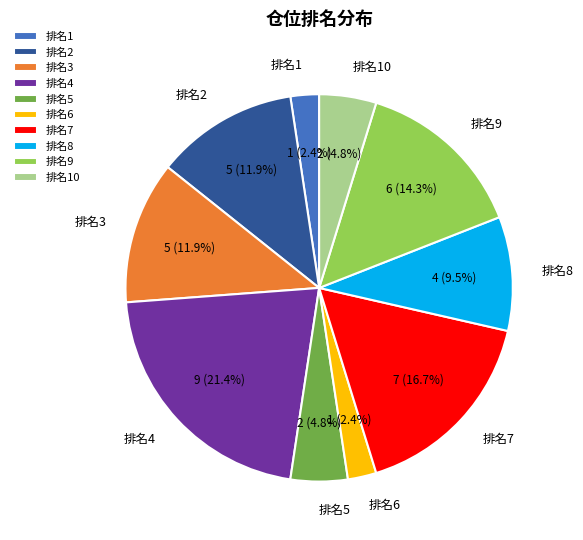

Approximately how many times larger is the value at 排名9 compared to 排名7?

0.9